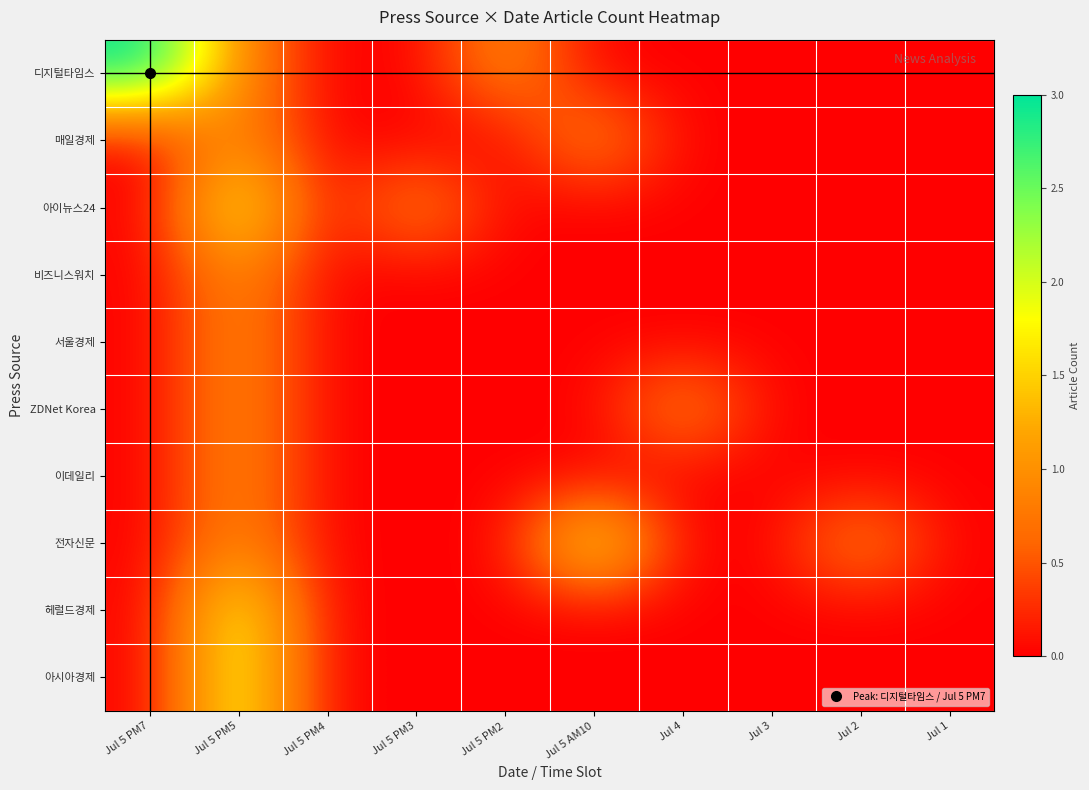

At which category is the sum across all series the highest?

Jul 5 PM5